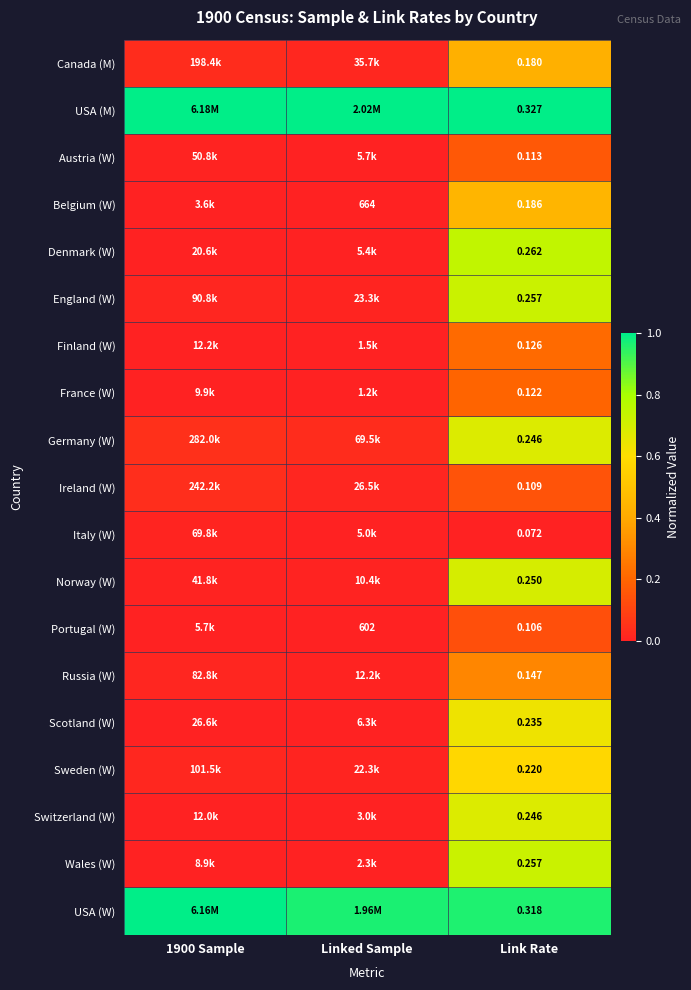

Where is Canada (M) nearest to the value 0?

Linked Sample